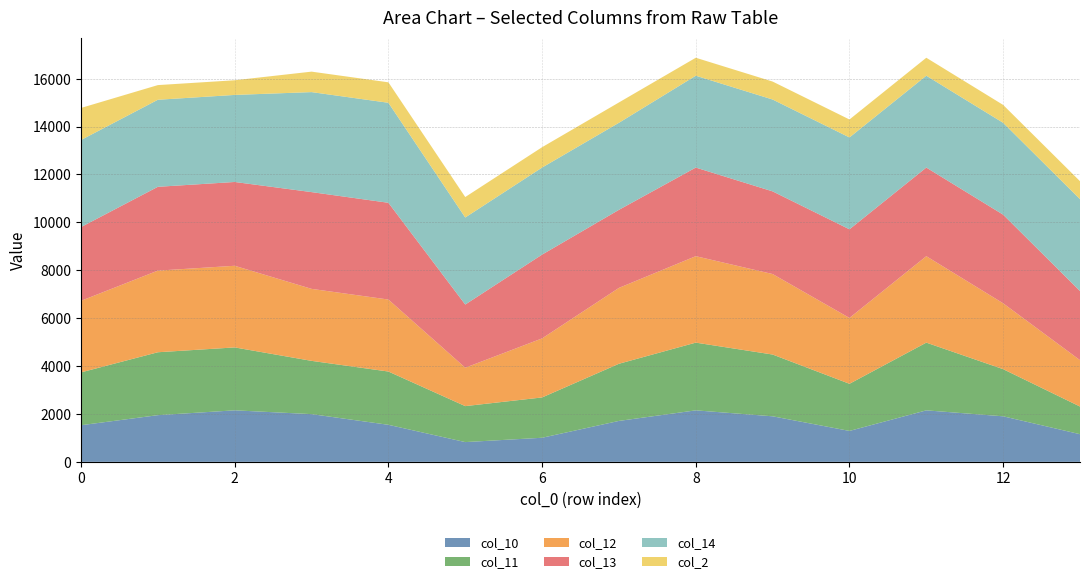

Reading right to left, transcribe all the data shown in this chart.

col_10: 1154.9	1902.0	2150.6	1291.3	1902.0	2150.6	1709.3	1006.2	825.2	1547.1	1993.0	2151.6	1949.7	1529.6
col_11: 1154.9	1968.4	2827.8	1968.4	2579.2	2827.8	2386.4	1683.4	1502.4	2224.3	2224.3	2626.9	2626.9	2206.7
col_12: 1937.2	2750.7	3610.0	2750.7	3361.4	3610.0	3168.7	2465.6	1603.8	3006.5	3006.5	3409.1	3409.1	2989.0
col_13: 2886.6	3700.1	3700.1	3700.1	3451.5	3700.1	3258.7	3499.2	2637.3	4040.1	4040.1	3499.2	3499.2	3079.0
col_14: 3836.0	3836.0	3836.0	3836.0	3836.0	3836.0	3635.1	3635.1	3635.1	4176.0	4176.0	3635.1	3635.1	3635.1
col_2: 749.7	746.8	749.7	749.7	749.7	749.7	849.4	849.4	854.5	854.5	854.5	612.3	612.3	1338.5